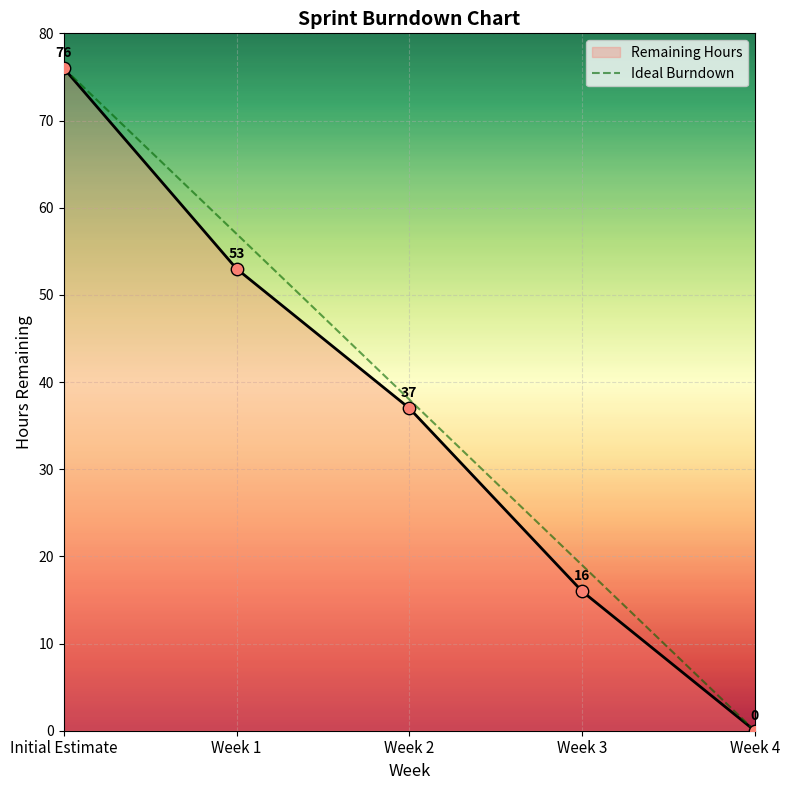

Which series changed the most between Week 2 and Week 3?

Remaining Hours